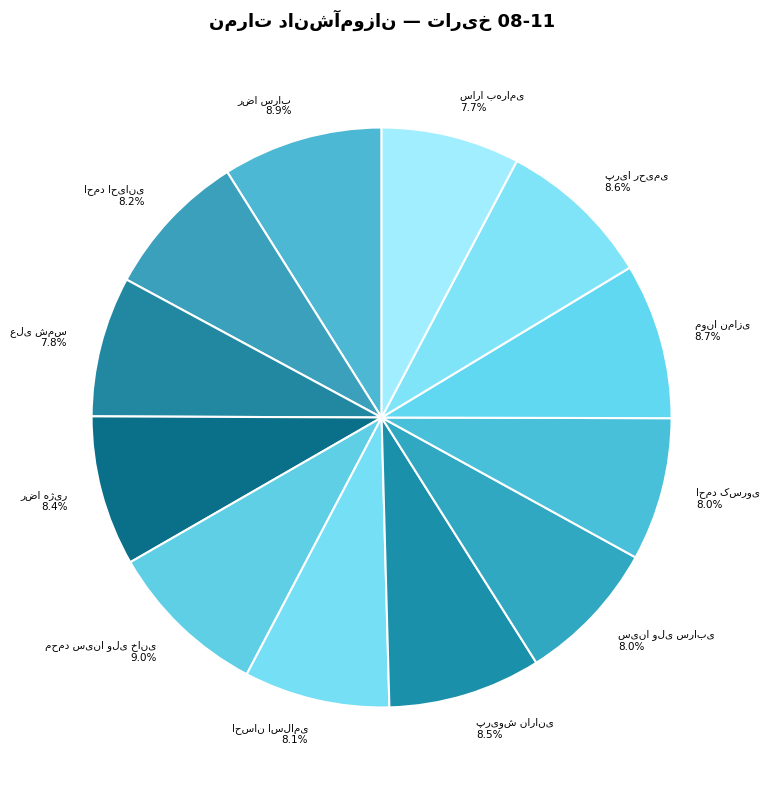

Does any single category account for the majority?

No